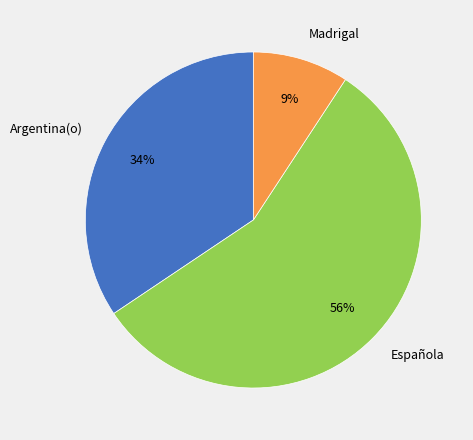

To the nearest percent, what is the difference between the largest and smallest slice percentages?

47%